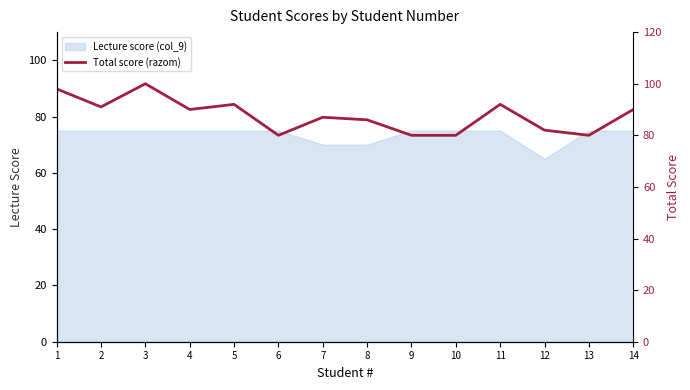

What is the highest value of the Lecture score (col_9) series?

75